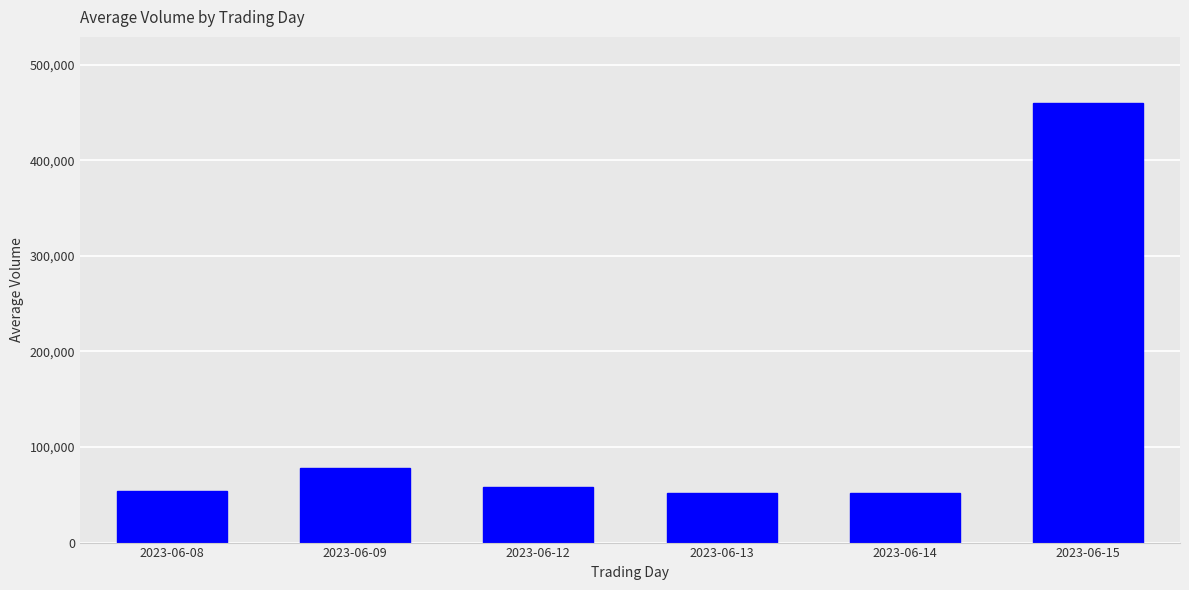

What is the smallest value displayed?

51525